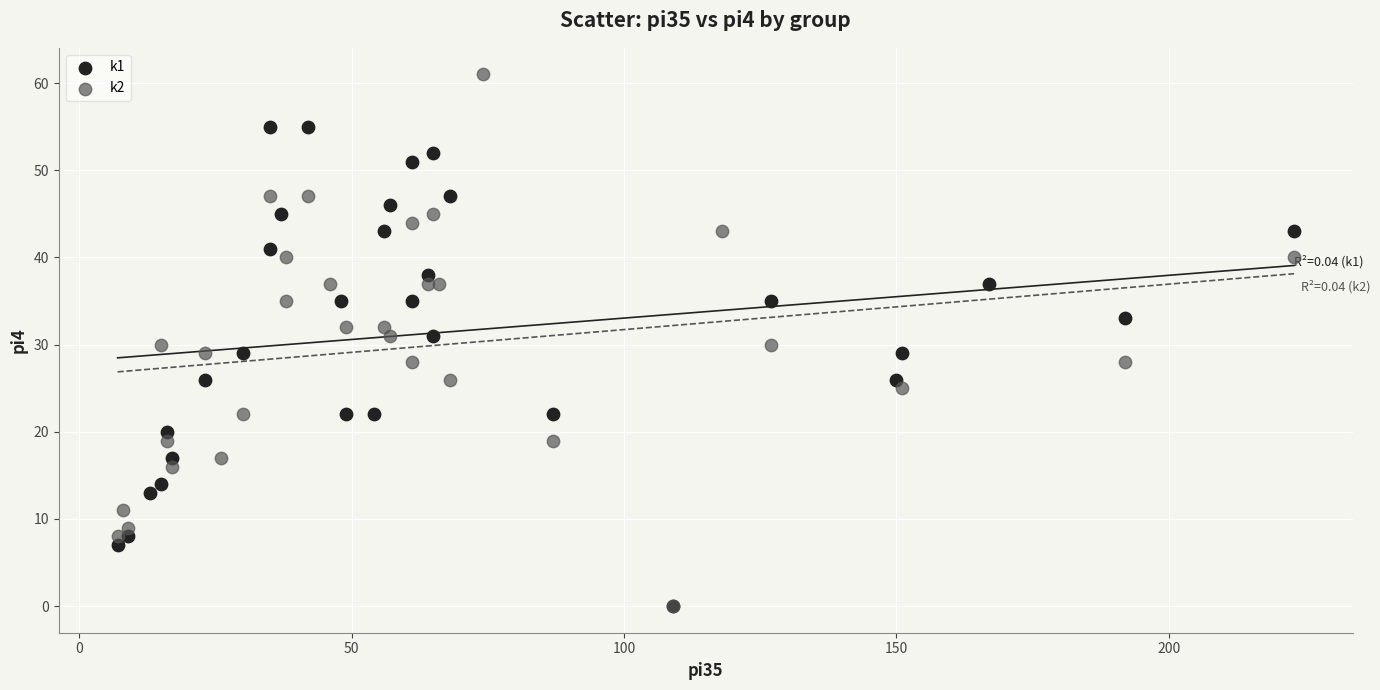

Which series has the largest Y range (max minus min)?

k2